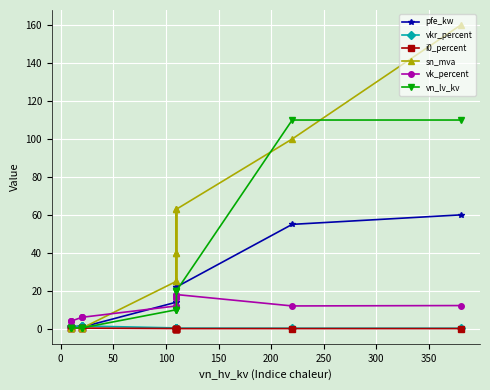

The value of vn_lv_kv at 10 is 0.1. True or false?

False